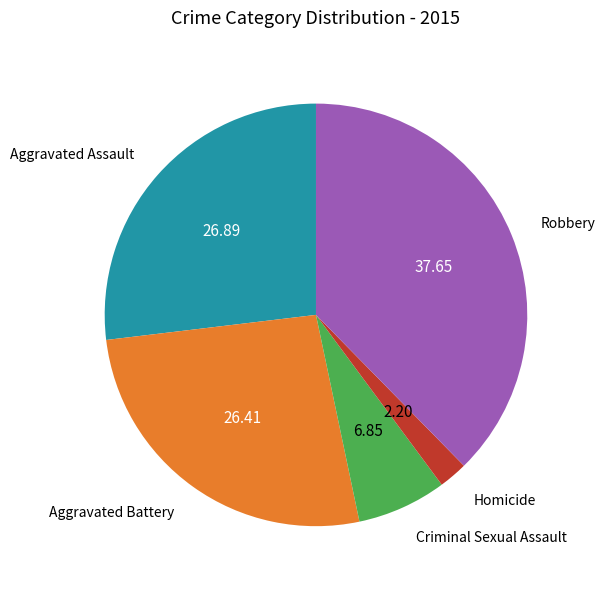

Which has a higher value, Aggravated Battery or Criminal Sexual Assault?

Aggravated Battery